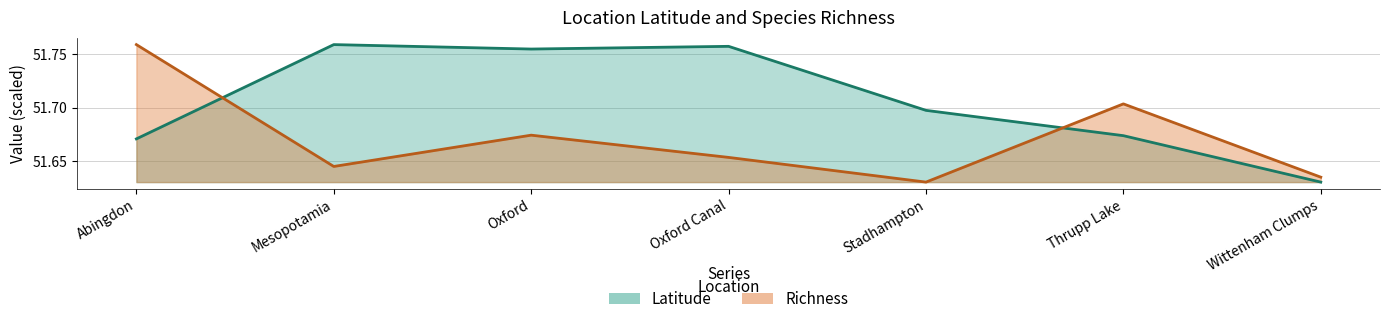

Rank the series at Stadhampton from highest to lowest value.

Latitude, Richness